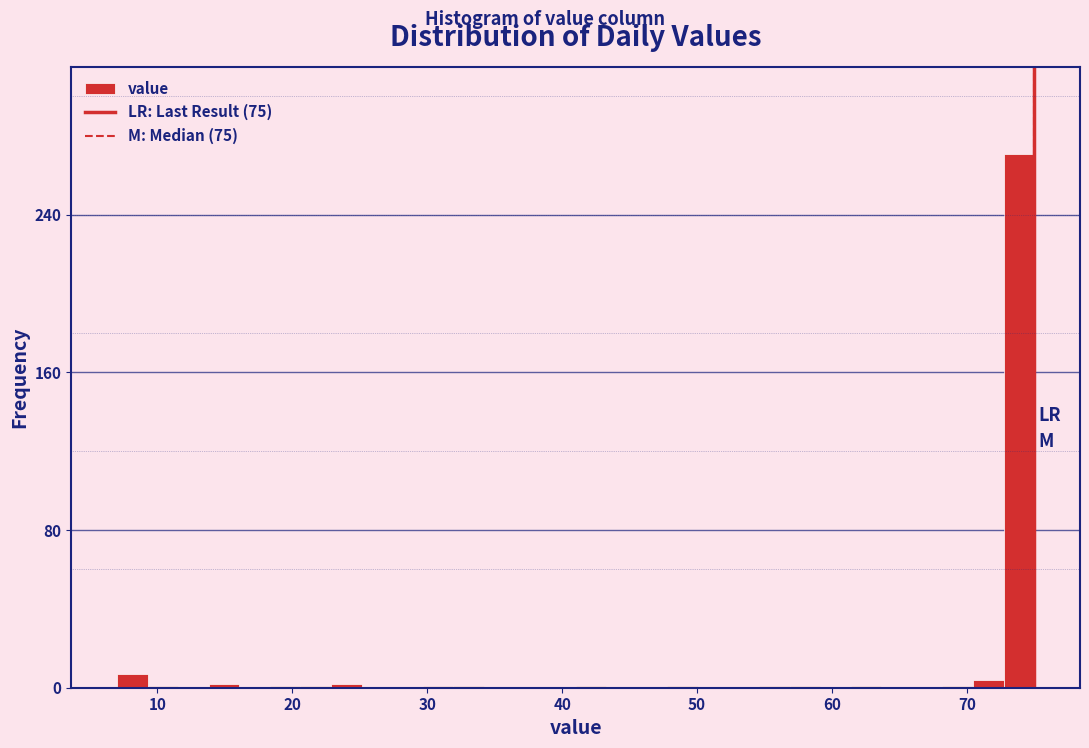

Read against the x-axis, roughly where is the centre of the tallest bar?

74